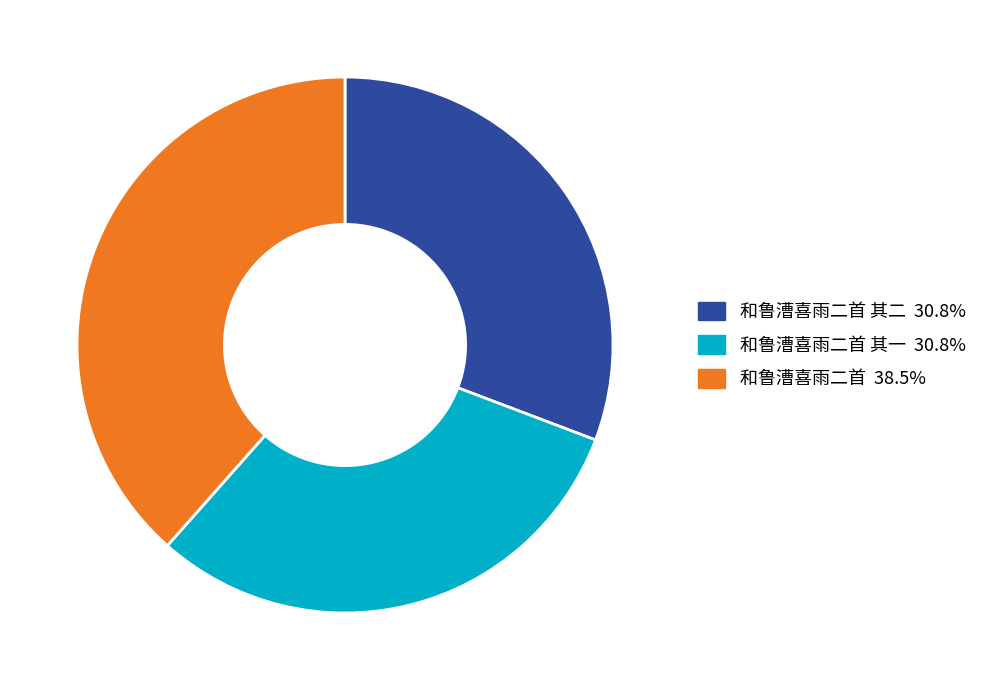

Does any single category account for the majority?

No